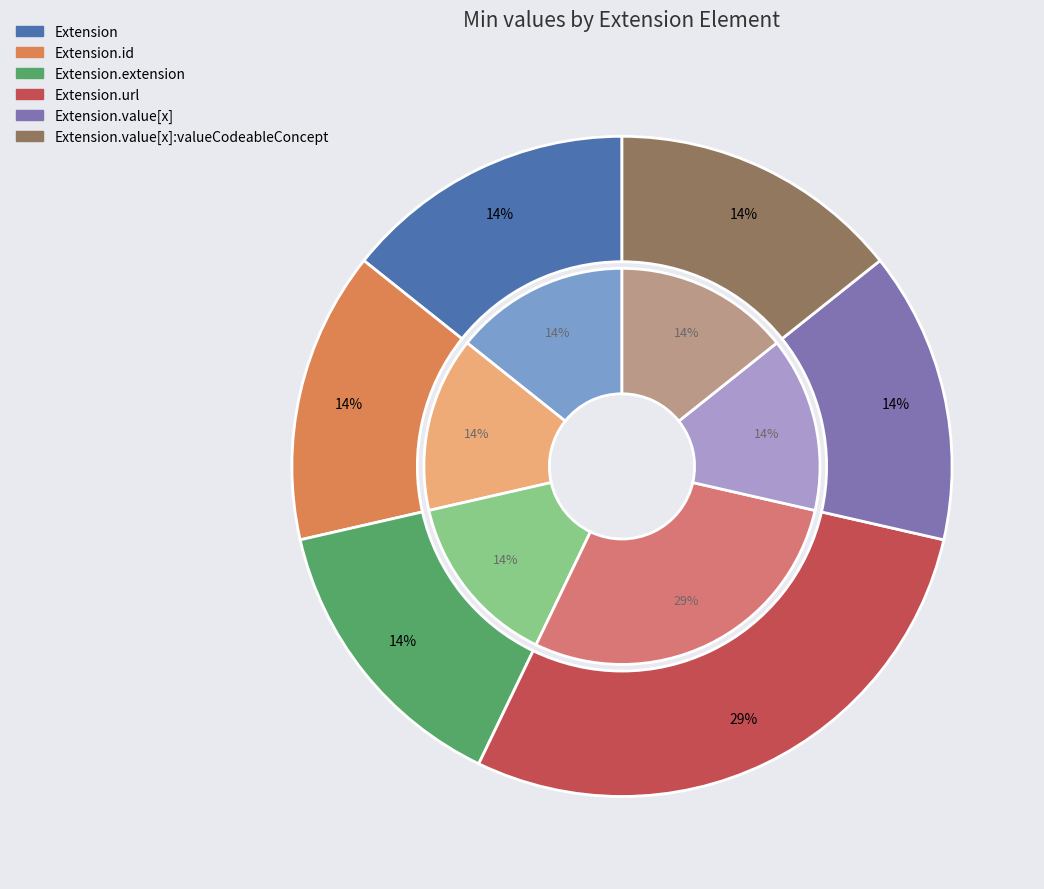

Rank the categories by value from highest to lowest.

Extension.url, Extension, Extension.id, Extension.extension, Extension.value[x], Extension.value[x]:valueCodeableConcept